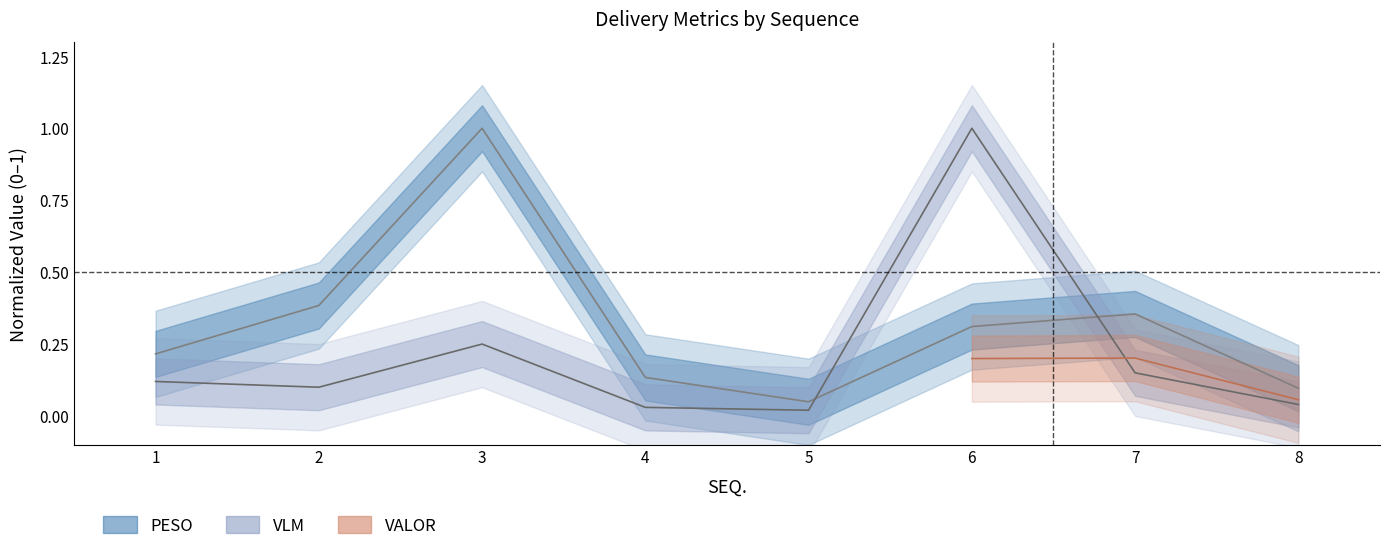

What is the approximate value of VLM at 3?

0.2